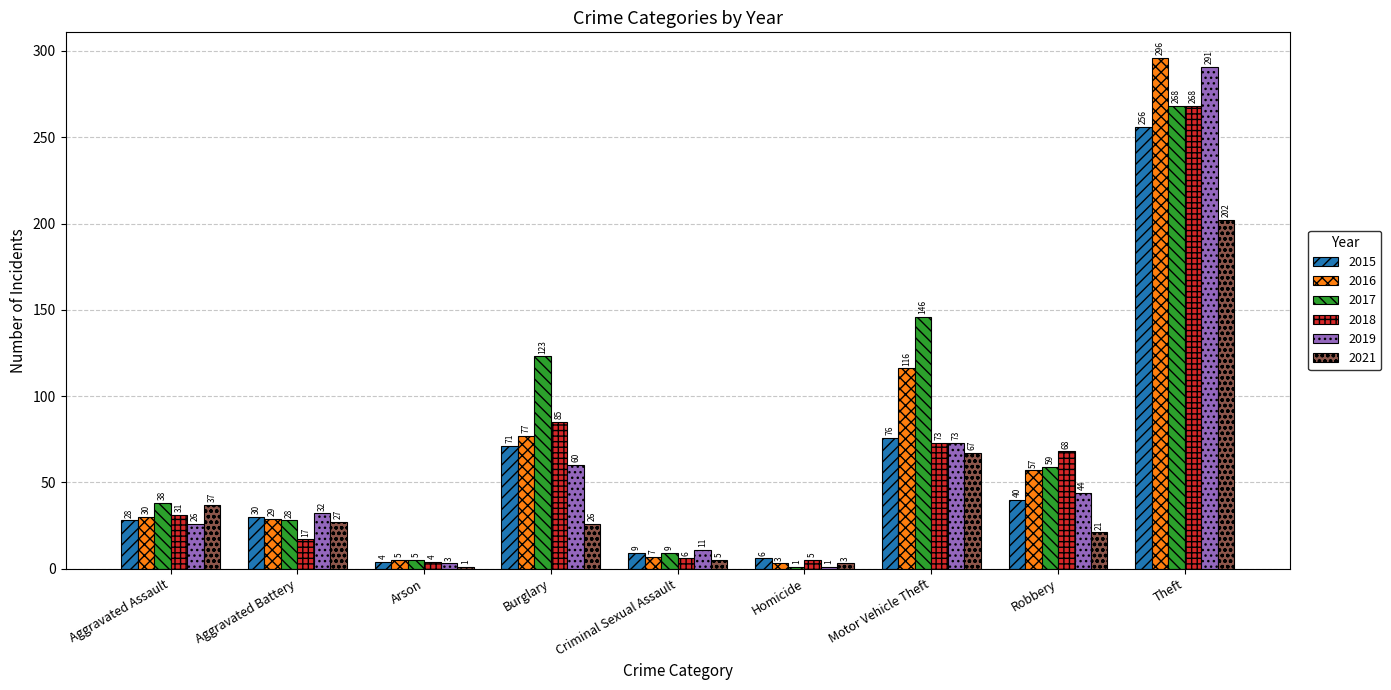

What is the spread (max minus min) of values at Burglary?

97